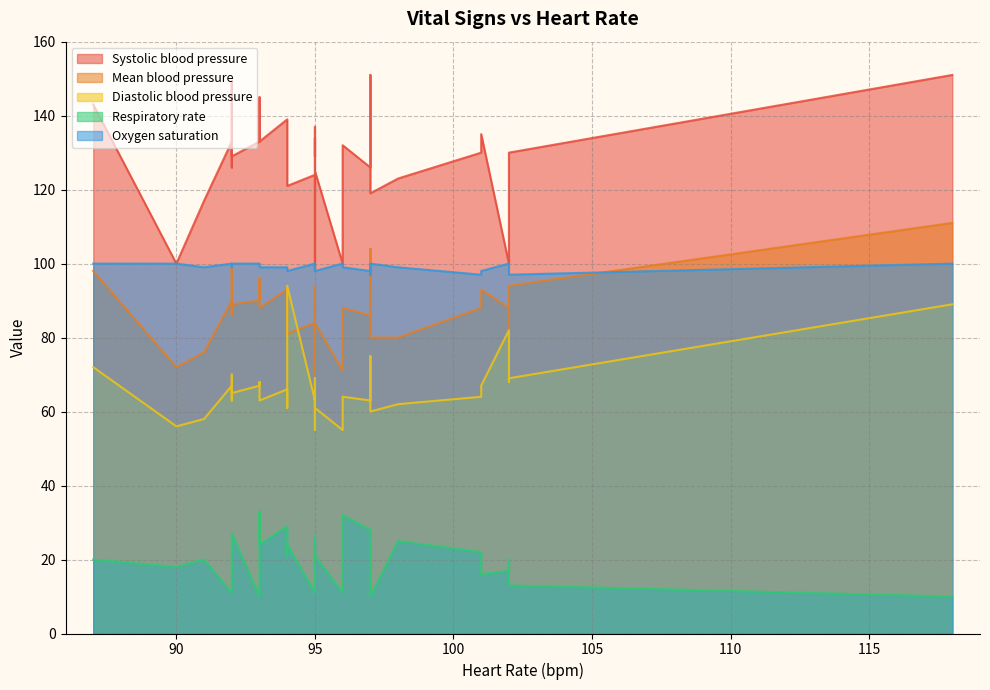

List the labels in order of Mean blood pressure value, smallest first.

5, 6, 11, 10, 3, 9, 30, 8, 29, 2, 33, 14, 17, 31, 28, 7, 13, 15, 18, 23, 32, 34, 16, 0, 1, 24, 12, 22, 21, 27, 19, 25, 20, 26, 4